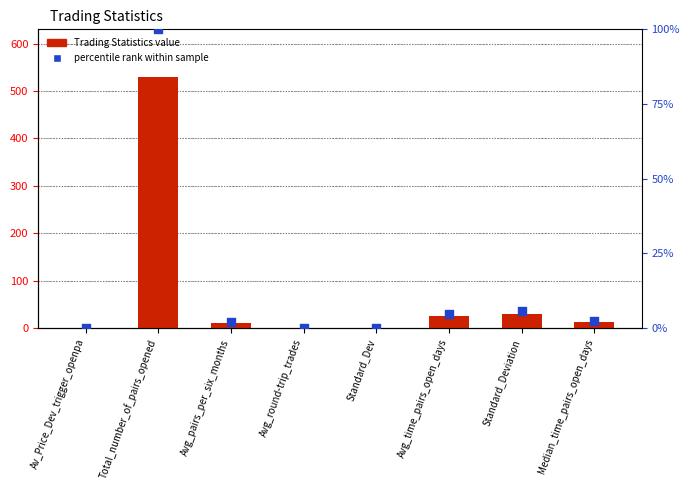

Which series has the largest Y range (max minus min)?

Trading Statistics value